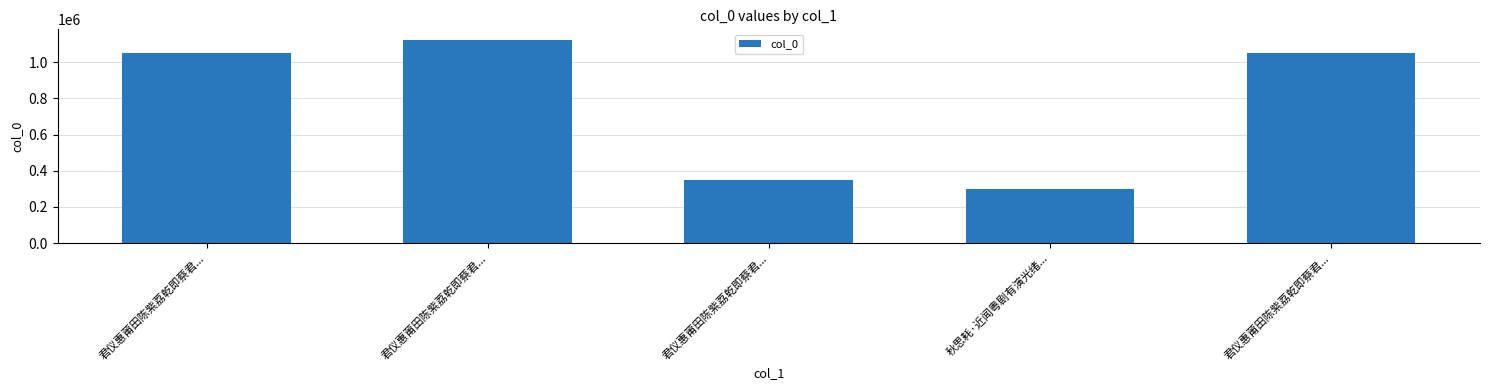

How many bars are there in total?

5